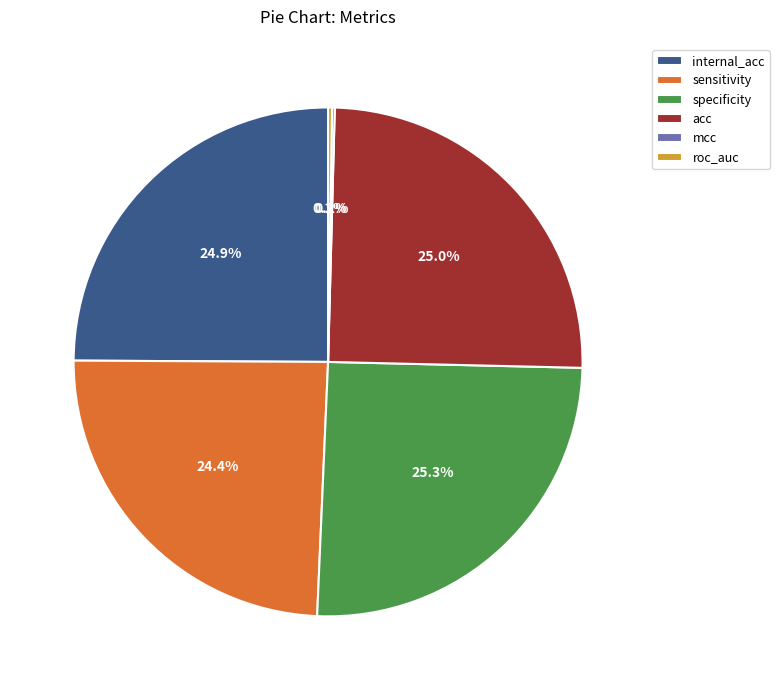

Is there a majority slice in this chart?

No